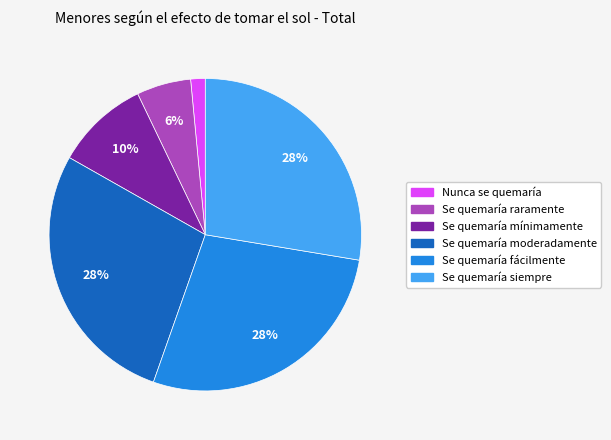

Count the number of slices in the pie.

6